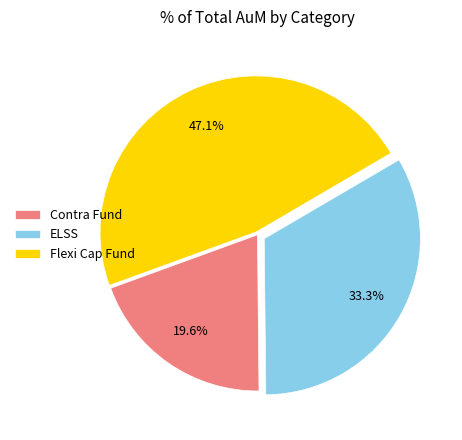

Between Contra Fund and Flexi Cap Fund, which is larger?

Flexi Cap Fund